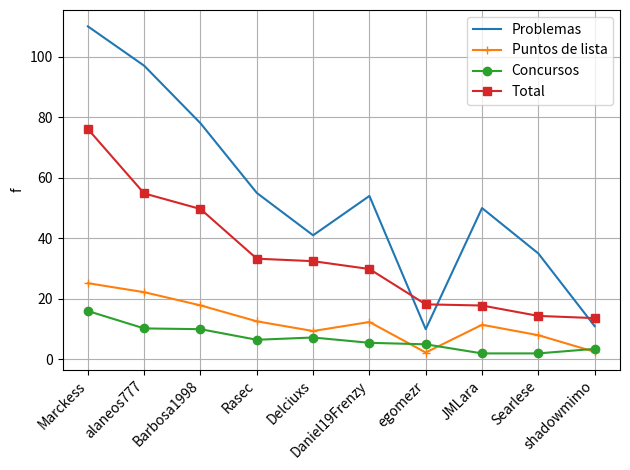

True or false: Puntos de lista has more than 0 interior local peaks.

True